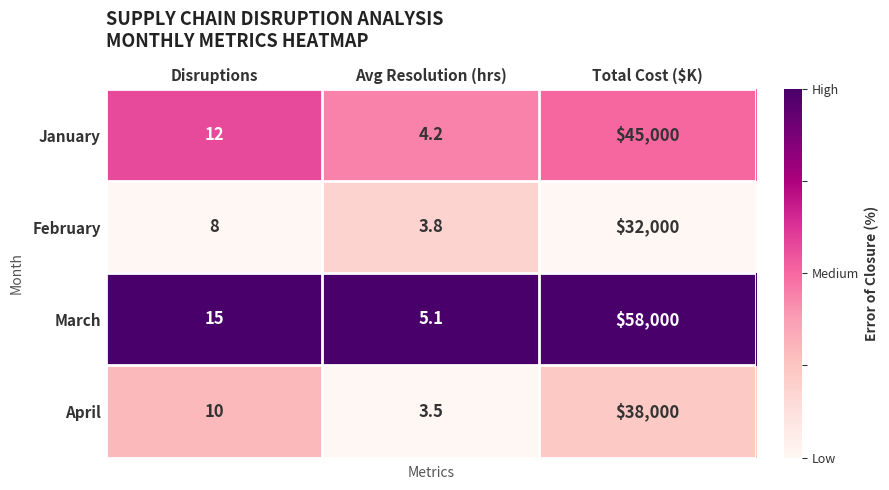

At how many categories does at least one series exceed 0?

3